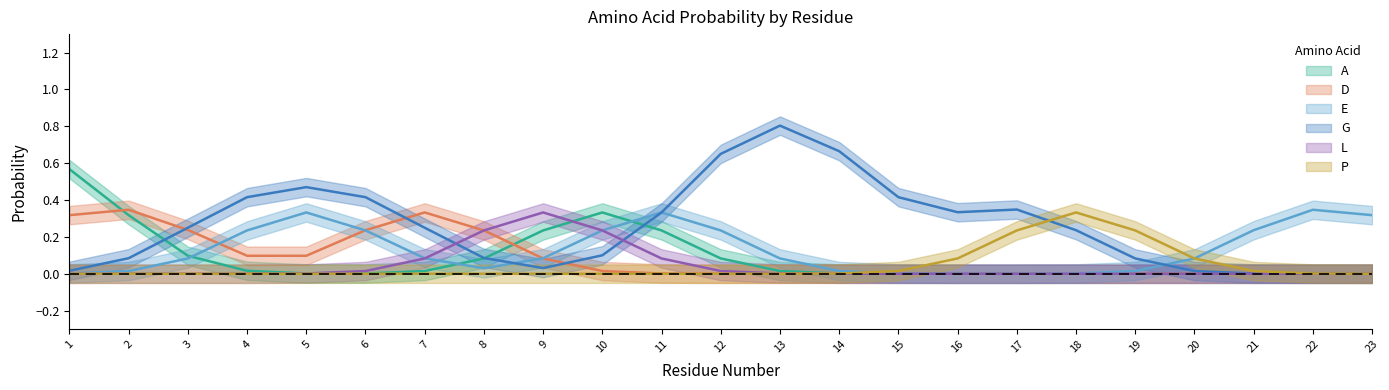

How many interior local peaks does the E series have?

3